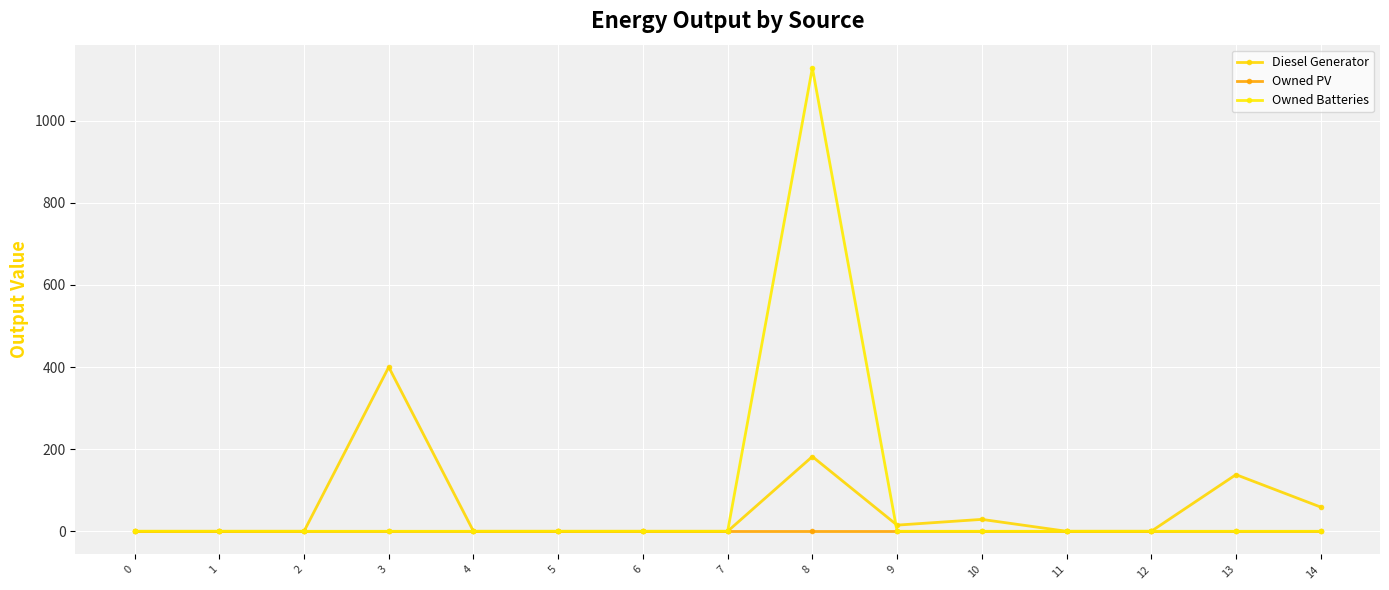

The value of Owned PV at 11 is 0.0. True or false?

True